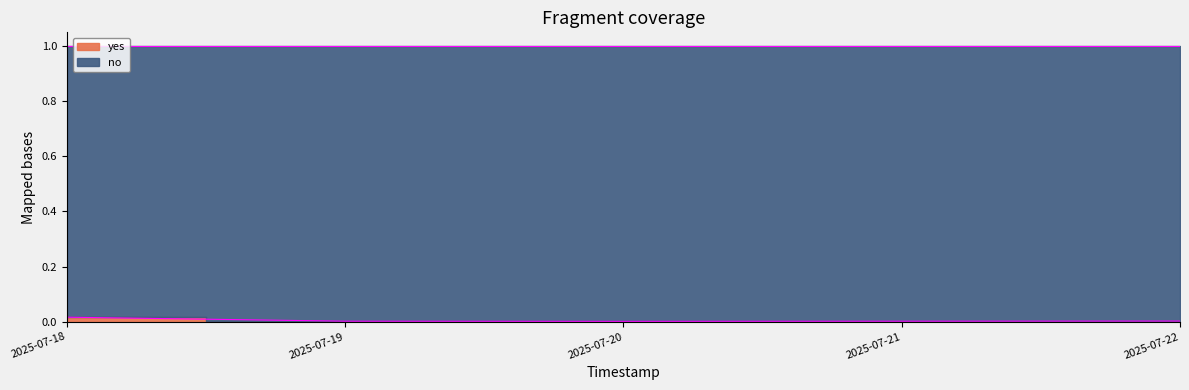

Which category has the highest value across all series?

2025-07-18